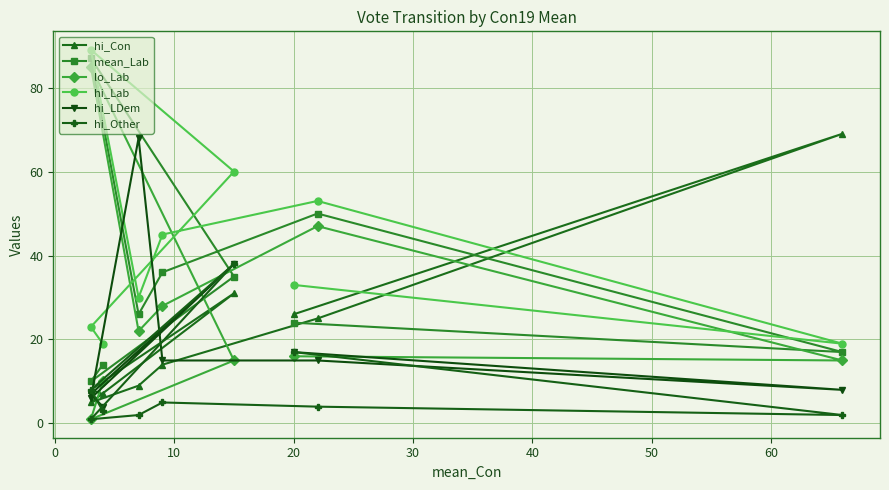

What is the label of the 5th point from the left?

30